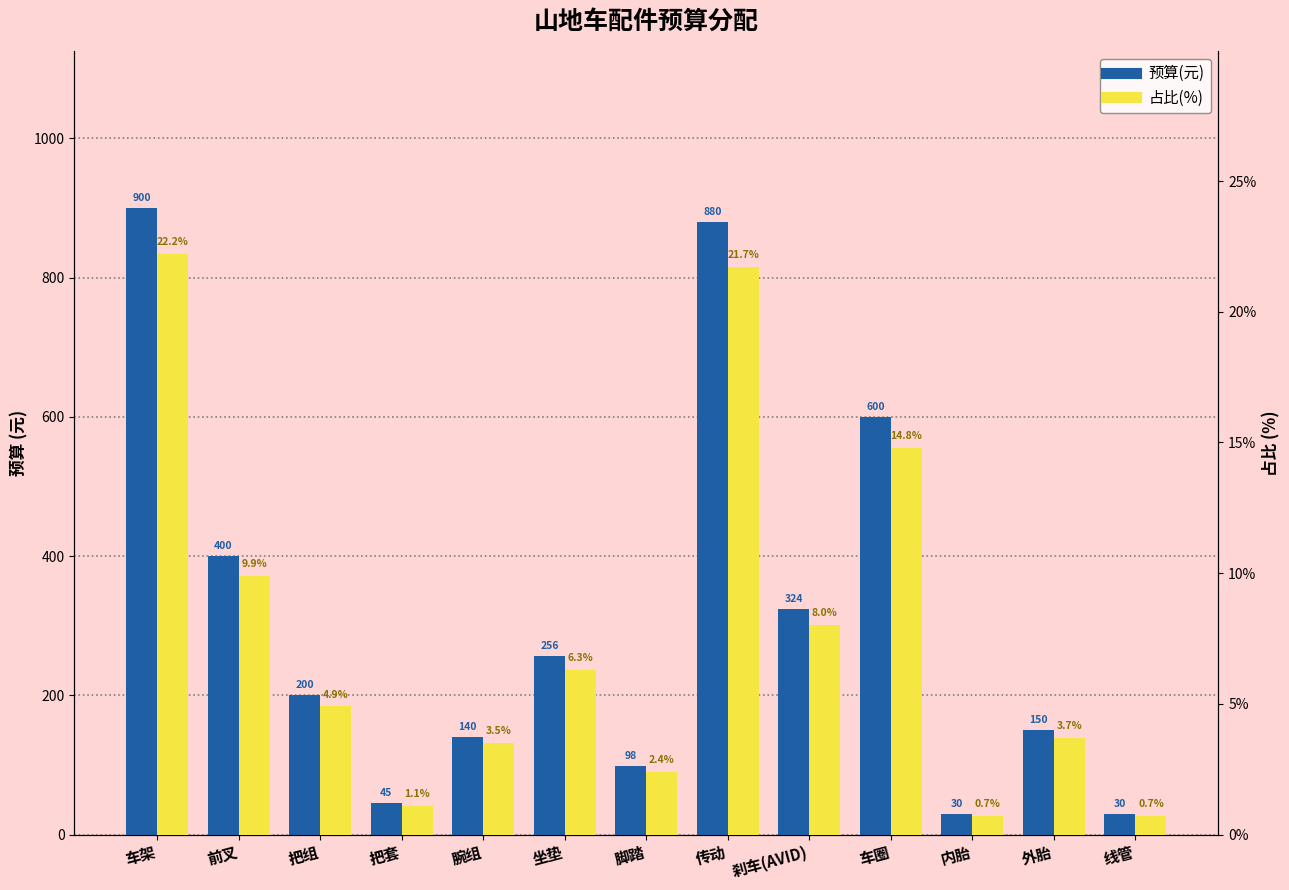

Which series has the widest spread of values?

预算(元)